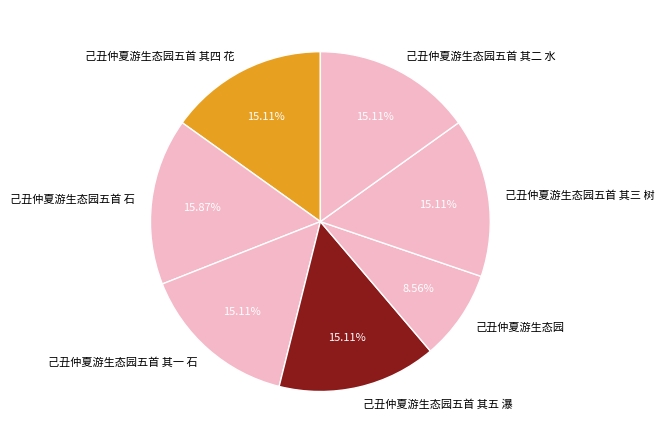

To the nearest percent, what is the combined percentage of 己丑仲夏游生态园五首 其一 石 and 己丑仲夏游生态园?

24%